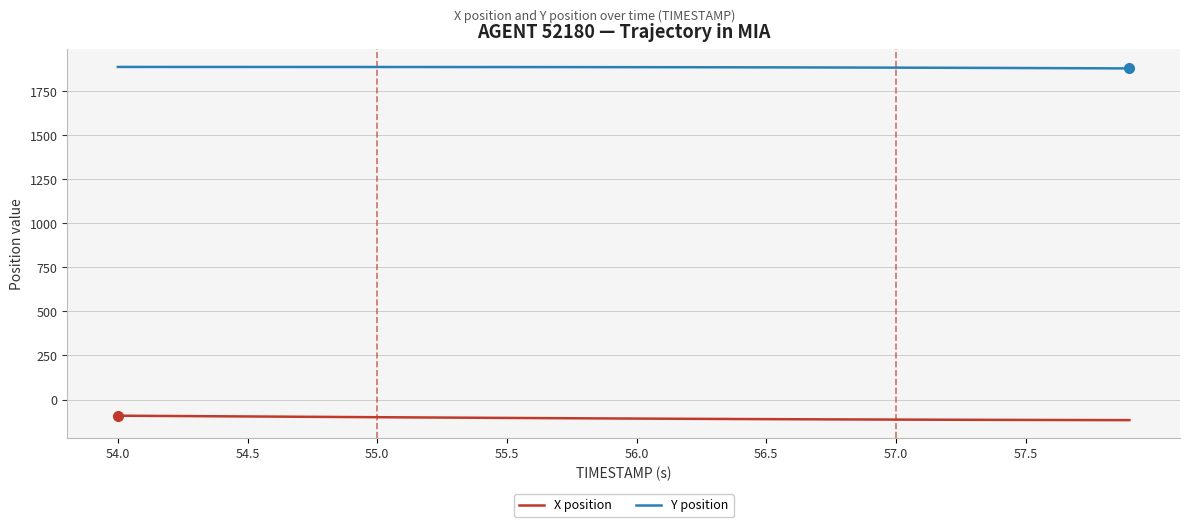

Does the chart have visible grid lines?

Yes